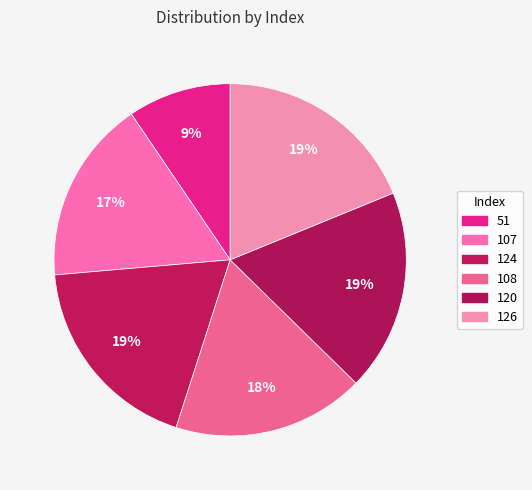

To the nearest percent, what portion does 124 represent?

19%